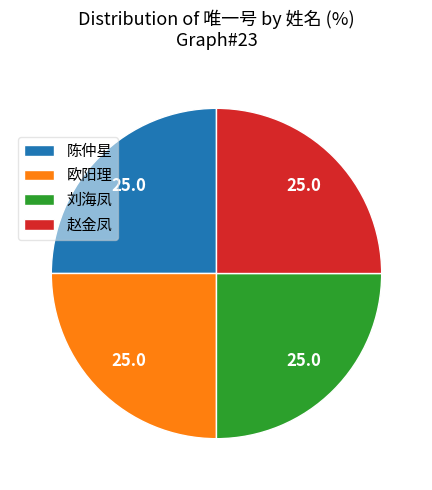

Approximately how many times larger is the value at 陈仲星 compared to 赵金凤?

1.0